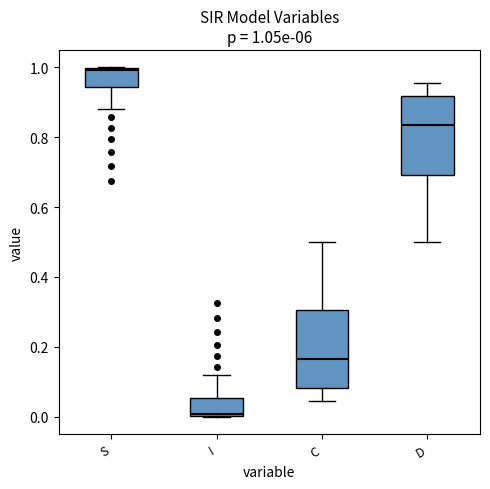

Which box's median line is the lowest?

I